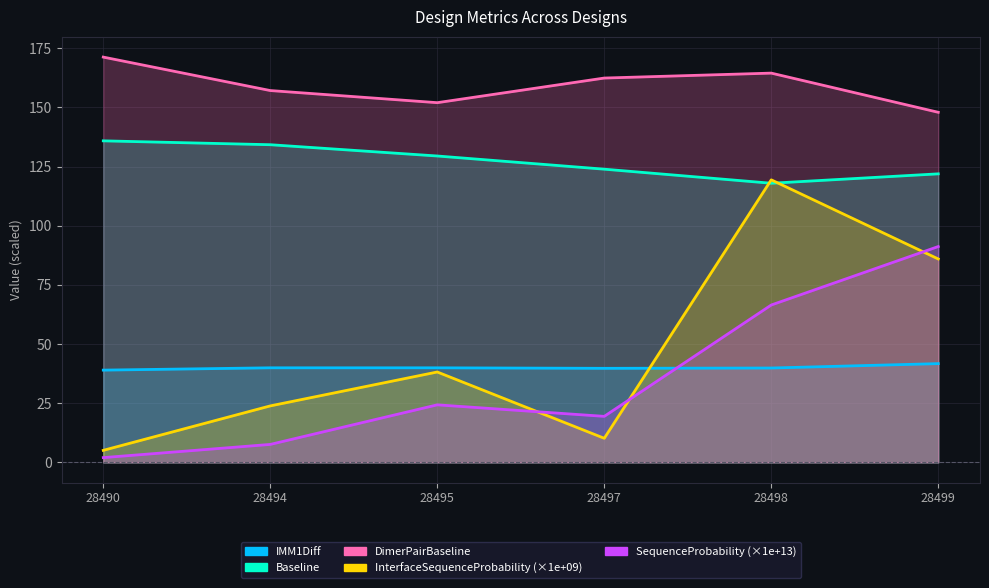

Reading left to right, what are all the values shown in this chart?

IMM1Diff: 28490=39.0	28494=40.0	28495=40.0	28497=39.8	28498=39.9	28499=41.7
Baseline: 28490=135.9	28494=134.2	28495=129.5	28497=123.9	28498=118.0	28499=121.9
DimerPairBaseline: 28490=171.3	28494=157.1	28495=152.0	28497=162.4	28498=164.5	28499=147.9
InterfaceSequenceProbability: 28490=5.1	28494=23.9	28495=38.2	28497=10.2	28498=119.4	28499=86.0
SequenceProbability: 28490=2.0	28494=7.6	28495=24.3	28497=19.5	28498=66.5	28499=91.2